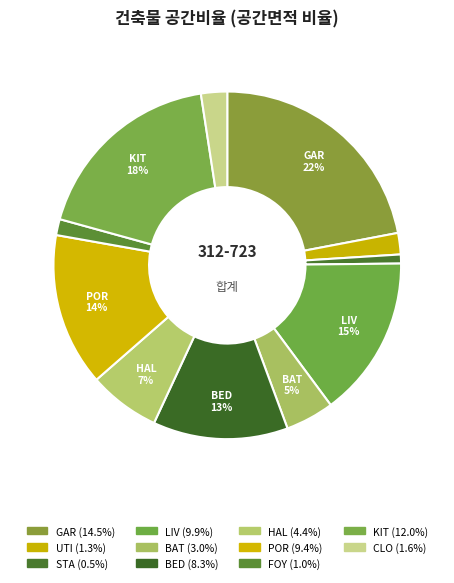

Combined, do CLO and POR account for over 50%?

No